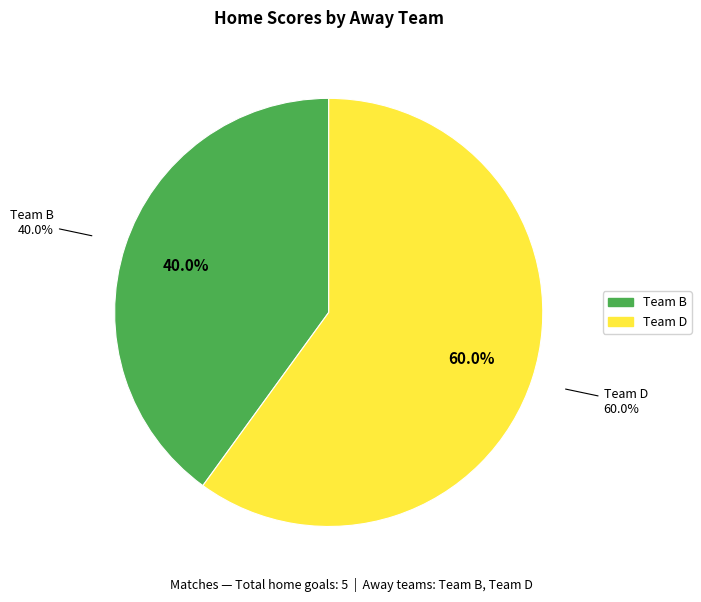

Rank the categories by value from highest to lowest.

Team D, Team B